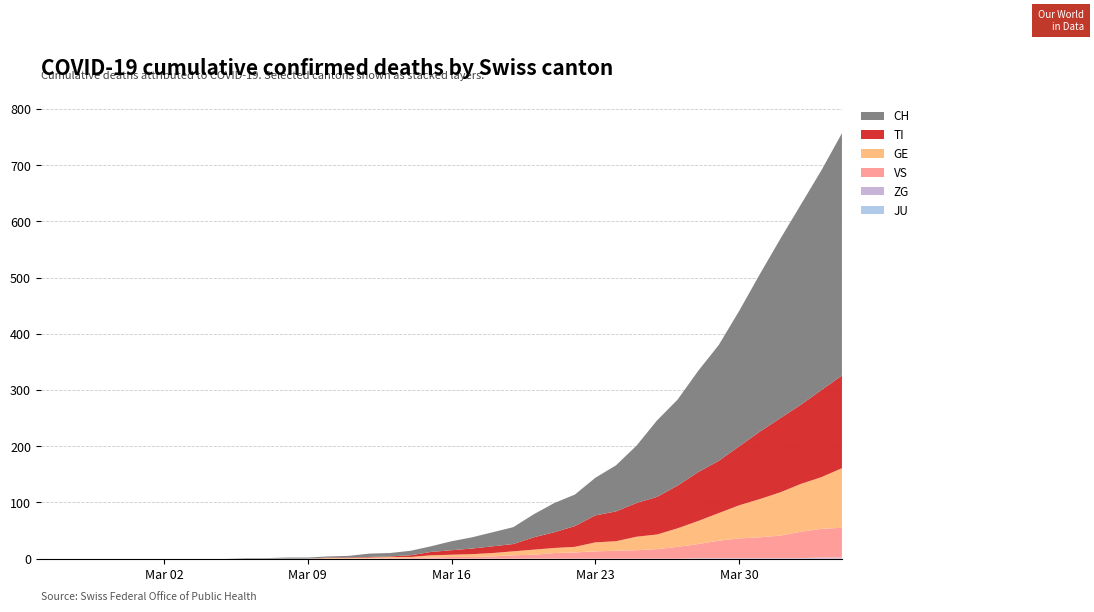

Reading left to right, transcribe all the data shown in this chart.

JU: 2020-02-25=0	2020-02-26=0	2020-02-27=0	2020-02-28=0	2020-02-29=0	2020-03-01=0	2020-03-02=0	2020-03-03=0	2020-03-04=0	2020-03-05=0	2020-03-06=0	2020-03-07=0	2020-03-08=0	2020-03-09=0	2020-03-10=0	2020-03-11=0	2020-03-12=0	2020-03-13=0	2020-03-14=0	2020-03-15=0	2020-03-16=0	2020-03-17=0	2020-03-18=0	2020-03-19=0	2020-03-20=0	2020-03-21=0	2020-03-22=0	2020-03-23=0	2020-03-24=0	2020-03-25=0	2020-03-26=0	2020-03-27=0	2020-03-28=0	2020-03-29=0	2020-03-30=0	2020-03-31=0	2020-04-01=0	2020-04-02=0	2020-04-03=0	2020-04-04=0
ZG: 2020-02-25=0	2020-02-26=0	2020-02-27=0	2020-02-28=0	2020-02-29=0	2020-03-01=0	2020-03-02=0	2020-03-03=0	2020-03-04=0	2020-03-05=0	2020-03-06=0	2020-03-07=0	2020-03-08=0	2020-03-09=0	2020-03-10=0	2020-03-11=0	2020-03-12=0	2020-03-13=0	2020-03-14=0	2020-03-15=0	2020-03-16=0	2020-03-17=0	2020-03-18=0	2020-03-19=0	2020-03-20=0	2020-03-21=0	2020-03-22=0	2020-03-23=0	2020-03-24=0	2020-03-25=0	2020-03-26=0	2020-03-27=0	2020-03-28=1	2020-03-29=1	2020-03-30=1	2020-03-31=1	2020-04-01=1	2020-04-02=1	2020-04-03=2	2020-04-04=2
VS: 2020-02-25=0	2020-02-26=0	2020-02-27=0	2020-02-28=0	2020-02-29=0	2020-03-01=0	2020-03-02=0	2020-03-03=0	2020-03-04=0	2020-03-05=0	2020-03-06=0	2020-03-07=0	2020-03-08=0	2020-03-09=0	2020-03-10=0	2020-03-11=0	2020-03-12=0	2020-03-13=1	2020-03-14=1	2020-03-15=2	2020-03-16=3	2020-03-17=3	2020-03-18=4	2020-03-19=6	2020-03-20=7	2020-03-21=10	2020-03-22=11	2020-03-23=13	2020-03-24=14	2020-03-25=15	2020-03-26=17	2020-03-27=21	2020-03-28=25	2020-03-29=31	2020-03-30=35	2020-03-31=37	2020-04-01=40	2020-04-02=47	2020-04-03=51	2020-04-04=53
GE: 2020-02-25=0	2020-02-26=0	2020-02-27=0	2020-02-28=0	2020-02-29=0	2020-03-01=0	2020-03-02=0	2020-03-03=0	2020-03-04=0	2020-03-05=0	2020-03-06=0	2020-03-07=0	2020-03-08=0	2020-03-09=0	2020-03-10=1	2020-03-11=1	2020-03-12=2	2020-03-13=2	2020-03-14=2	2020-03-15=4	2020-03-16=4	2020-03-17=5	2020-03-18=6	2020-03-19=7	2020-03-20=9	2020-03-21=9	2020-03-22=10	2020-03-23=16	2020-03-24=17	2020-03-25=24	2020-03-26=26	2020-03-27=33	2020-03-28=41	2020-03-29=49	2020-03-30=59	2020-03-31=68	2020-04-01=77	2020-04-02=85	2020-04-03=92	2020-04-04=106
TI: 2020-02-25=0	2020-02-26=0	2020-02-27=0	2020-02-28=0	2020-02-29=0	2020-03-01=0	2020-03-02=0	2020-03-03=0	2020-03-04=0	2020-03-05=0	2020-03-06=0	2020-03-07=0	2020-03-08=0	2020-03-09=0	2020-03-10=1	2020-03-11=1	2020-03-12=1	2020-03-13=1	2020-03-14=3	2020-03-15=6	2020-03-16=8	2020-03-17=10	2020-03-18=12	2020-03-19=13	2020-03-20=22	2020-03-21=28	2020-03-22=37	2020-03-23=48	2020-03-24=53	2020-03-25=60	2020-03-26=67	2020-03-27=76	2020-03-28=87	2020-03-29=93	2020-03-30=105	2020-03-31=120	2020-04-01=132	2020-04-02=141	2020-04-03=155	2020-04-04=165
CH: 2020-02-25=0	2020-02-26=0	2020-02-27=0	2020-02-28=0	2020-02-29=0	2020-03-01=0	2020-03-02=0	2020-03-03=0	2020-03-04=0	2020-03-05=0	2020-03-06=1	2020-03-07=1	2020-03-08=2	2020-03-09=2	2020-03-10=4	2020-03-11=5	2020-03-12=9	2020-03-13=10	2020-03-14=14	2020-03-15=22	2020-03-16=31	2020-03-17=38	2020-03-18=47	2020-03-19=56	2020-03-20=79	2020-03-21=99	2020-03-22=114	2020-03-23=144	2020-03-24=166	2020-03-25=201	2020-03-26=246	2020-03-27=283	2020-03-28=334	2020-03-29=380	2020-03-30=441	2020-03-31=506	2020-04-01=569	2020-04-02=630	2020-04-03=691	2020-04-04=757